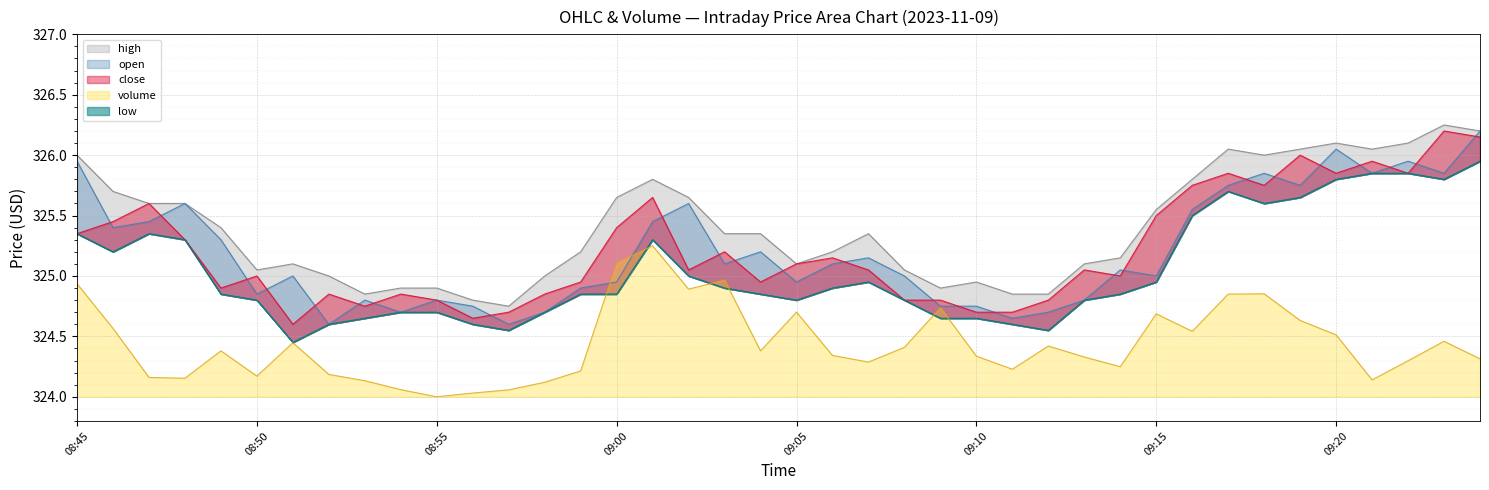

Is it true that volume equals 463.2 at 09:04?

False